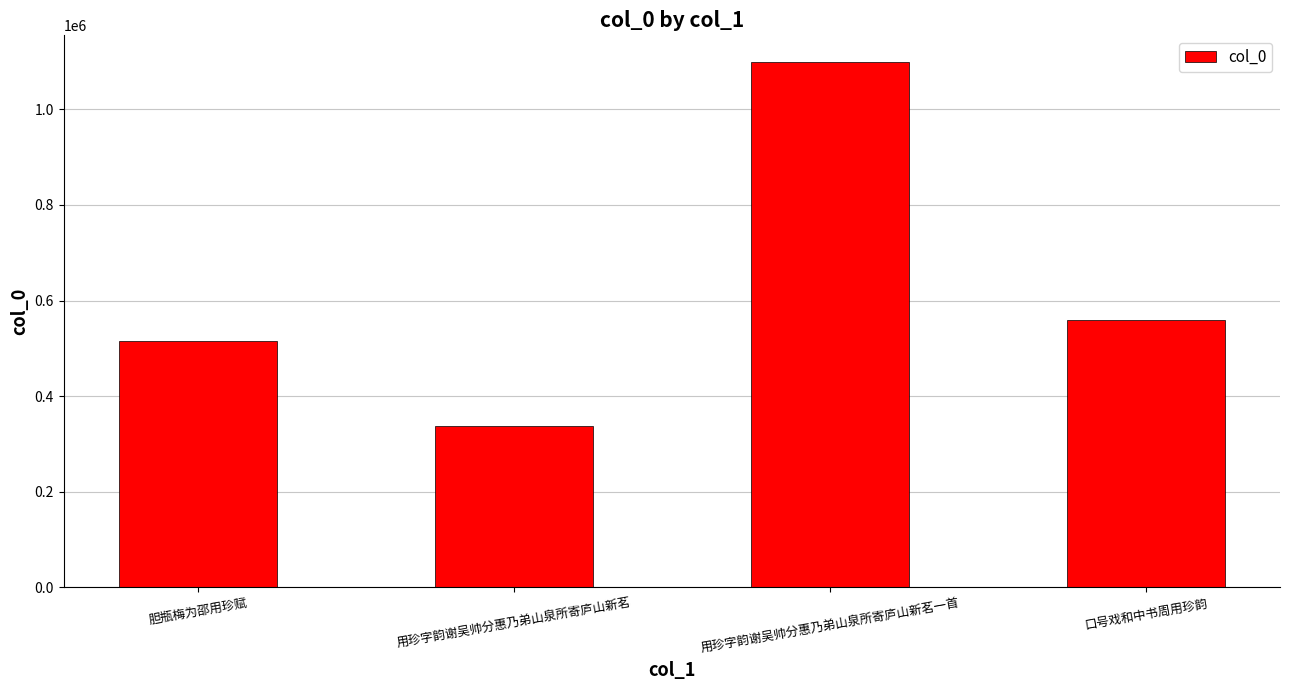

What is the difference between the values at 用珍字韵谢吴帅分惠乃弟山泉所寄庐山新茗一首 and 胆瓶梅为邵用珍赋?

584279